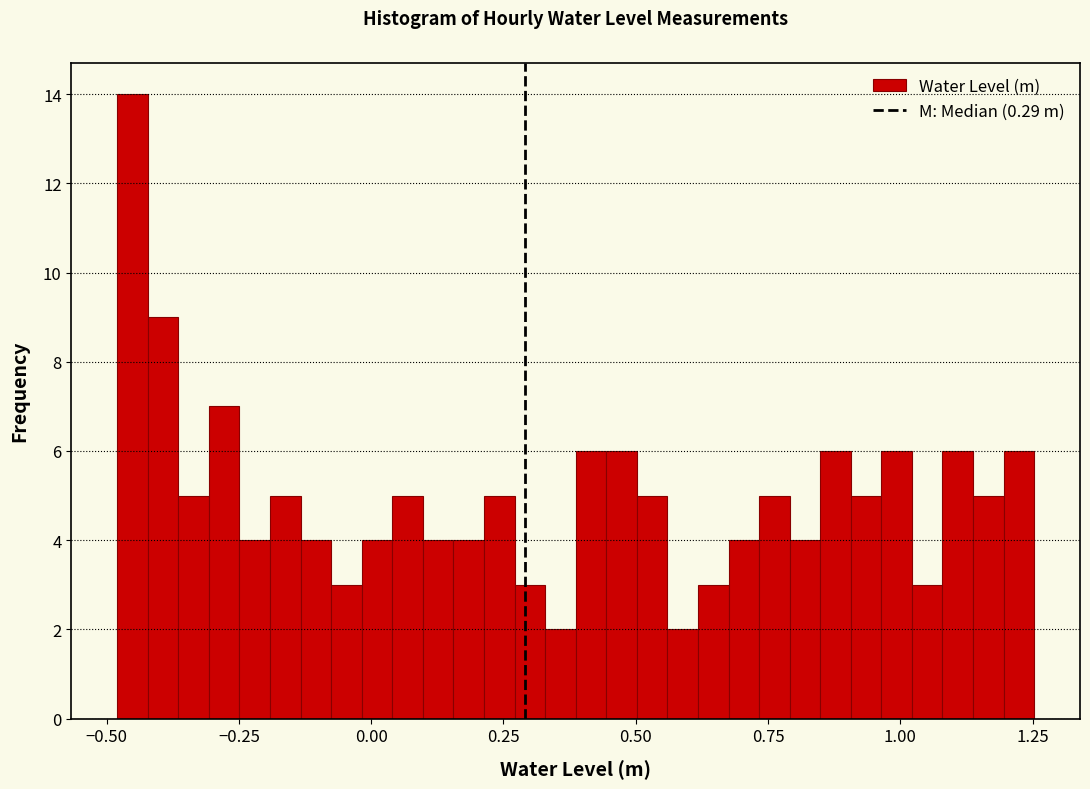

Read against the x-axis, roughly where is the centre of the tallest bar?

-0.45